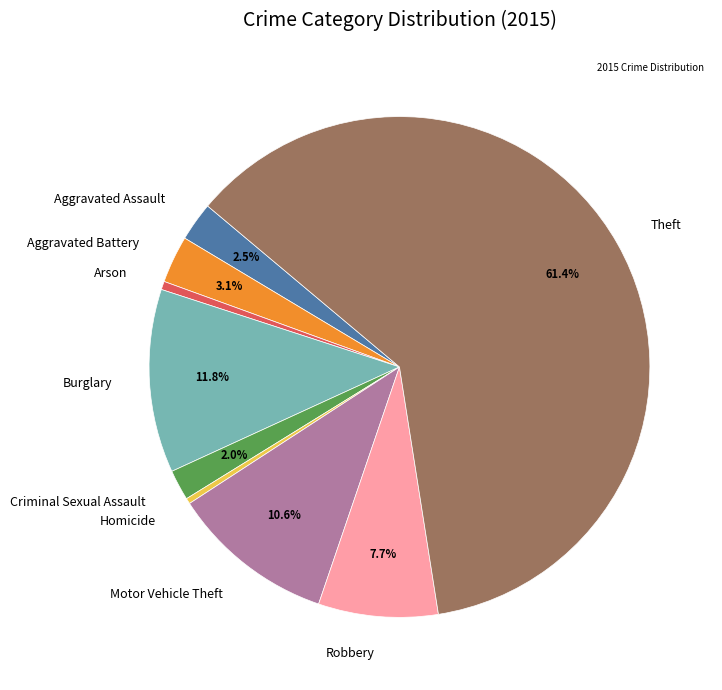

How many segments does this pie chart have?

9